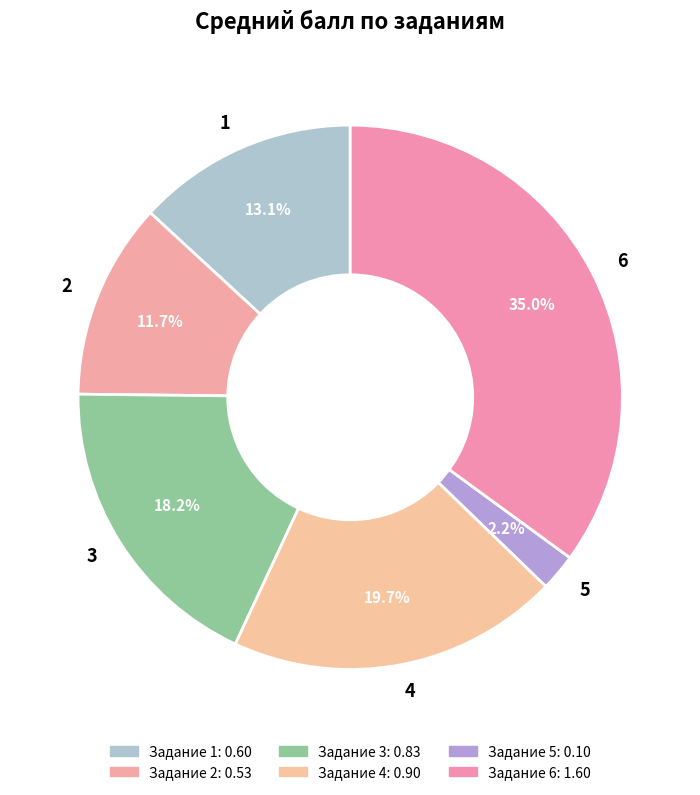

To the nearest percent, what portion does 5 represent?

2%